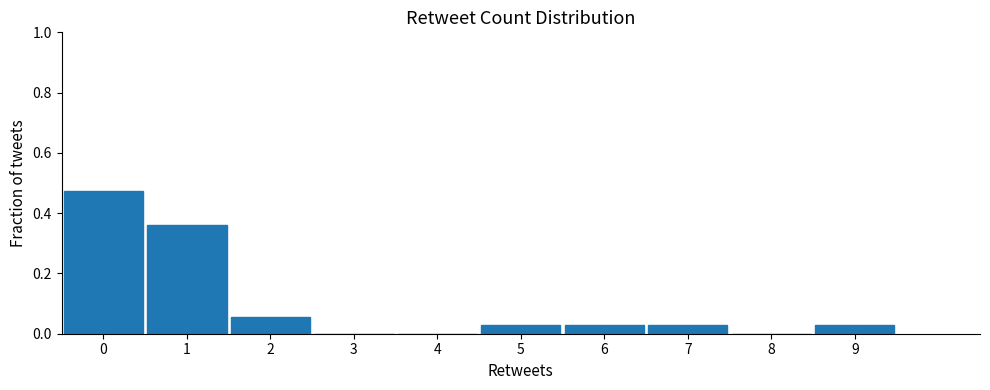

Reading left to right, list every bar in this chart as the range it spans on the x-axis followed by its height. The values are not printed on the chart, so give them approximately, as read against the axis.

-0.5 to 0.5: 0.48
0.5 to 1.5: 0.36
1.5 to 2.5: 0.06
2.5 to 3.5: 0
3.5 to 4.5: 0
4.5 to 5.5: 0.02
5.5 to 6.5: 0.02
6.5 to 7.5: 0.02
7.5 to 8.5: 0
8.5 to 9.5: 0.02